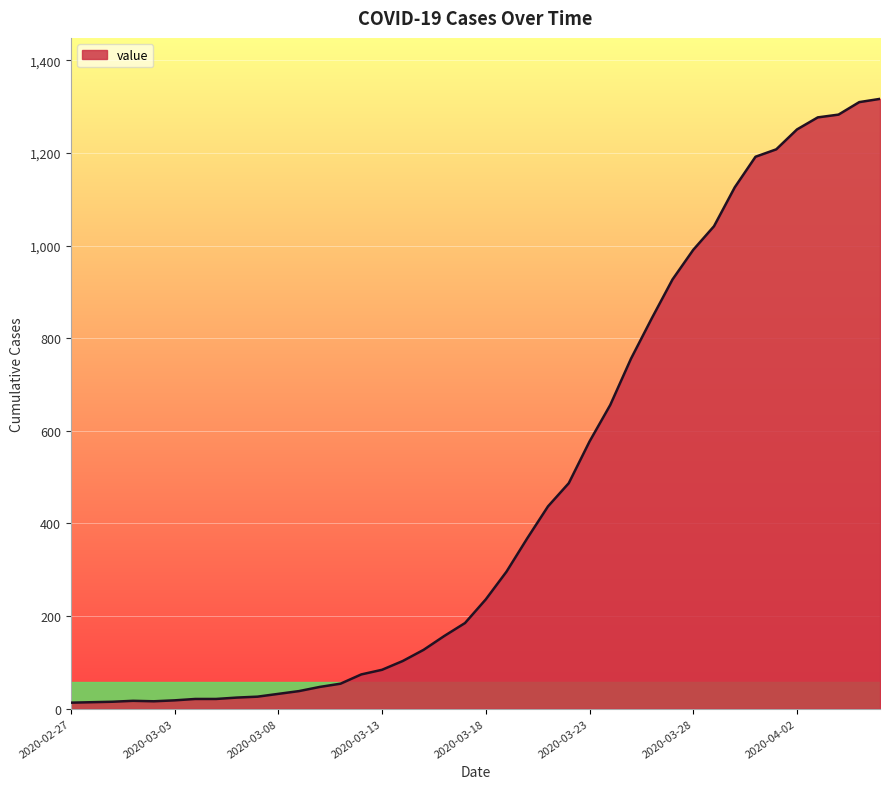

What is the maximum value shown in the chart?

1317